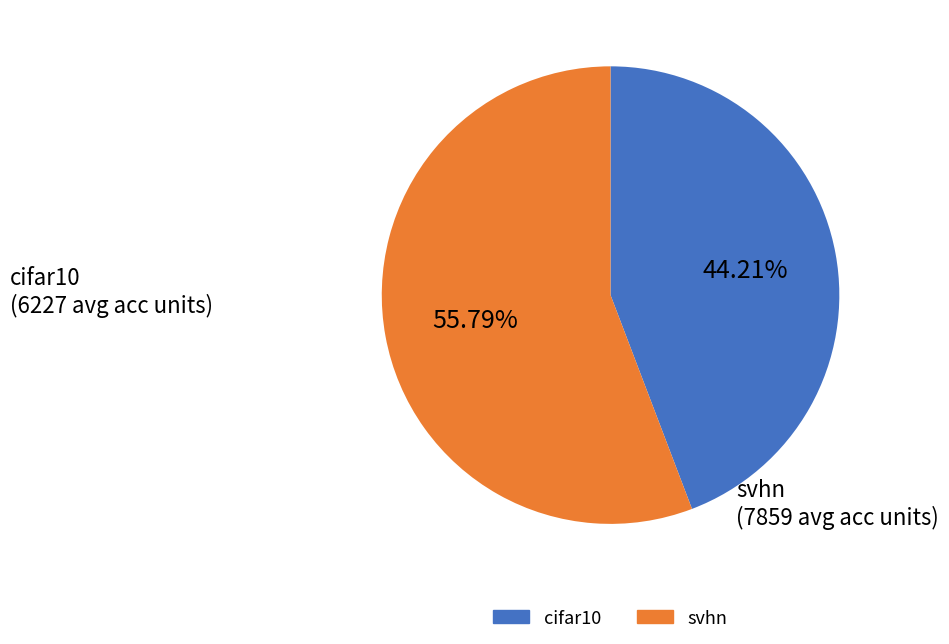

Does any single category account for the majority?

Yes